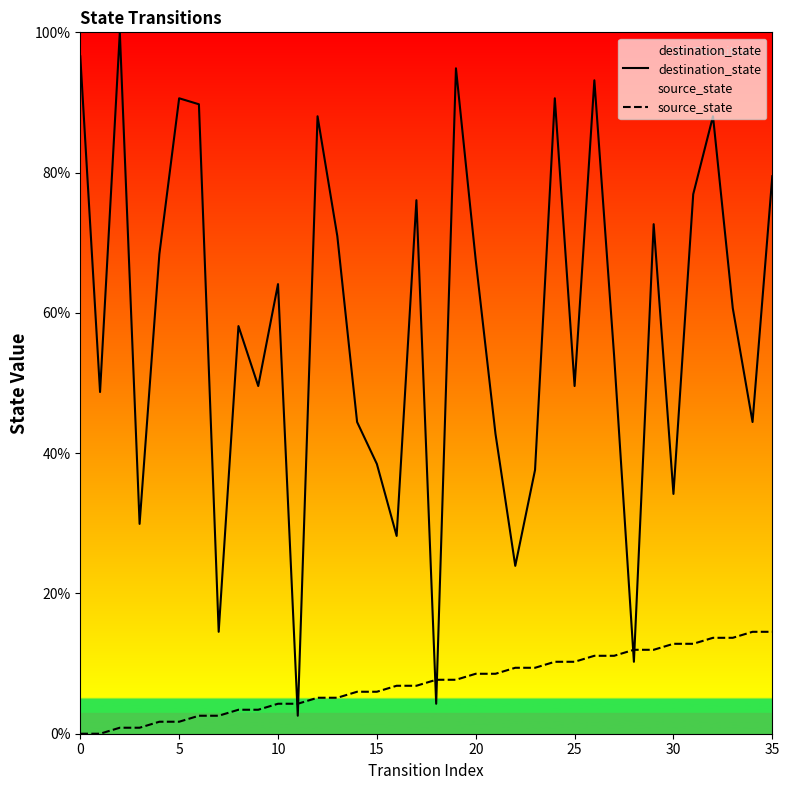

The value of source_state at 14 is 6.0. True or false?

True